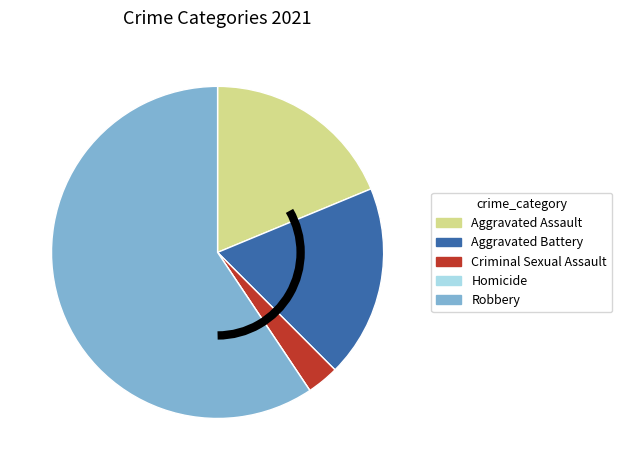

Which slice is the largest?

Robbery